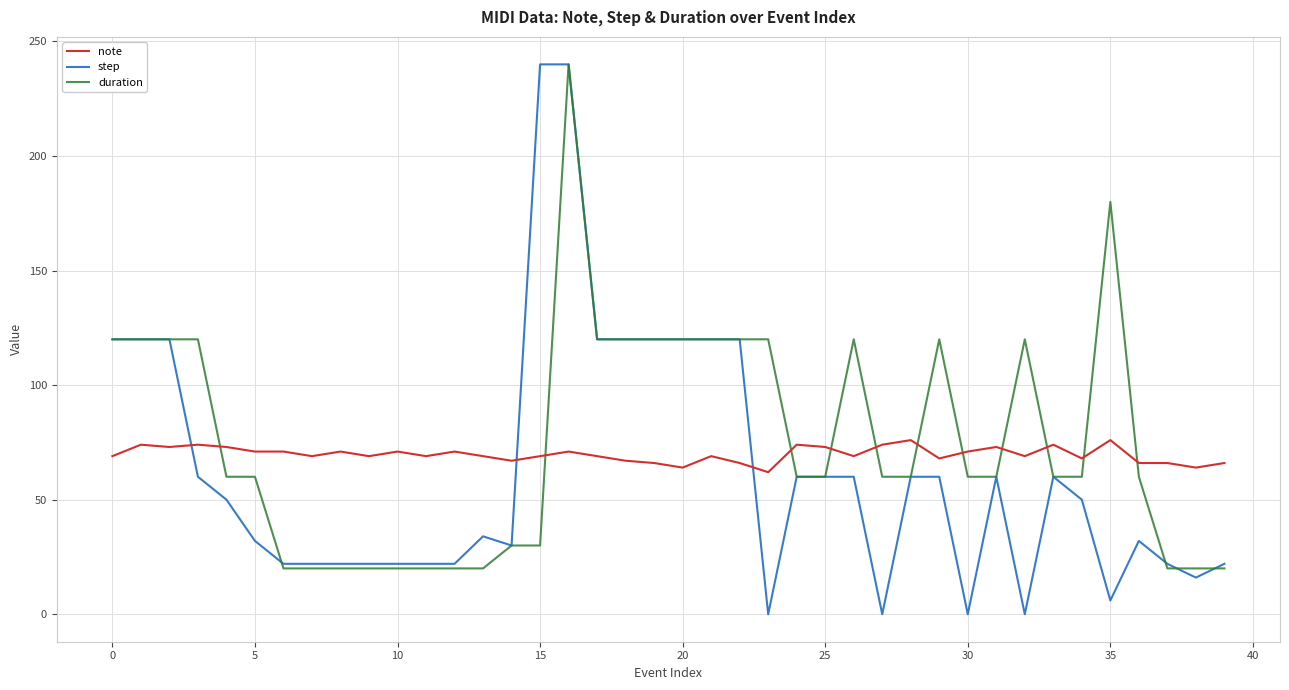

Which series ends up on top after the final intersection of note and step?

note